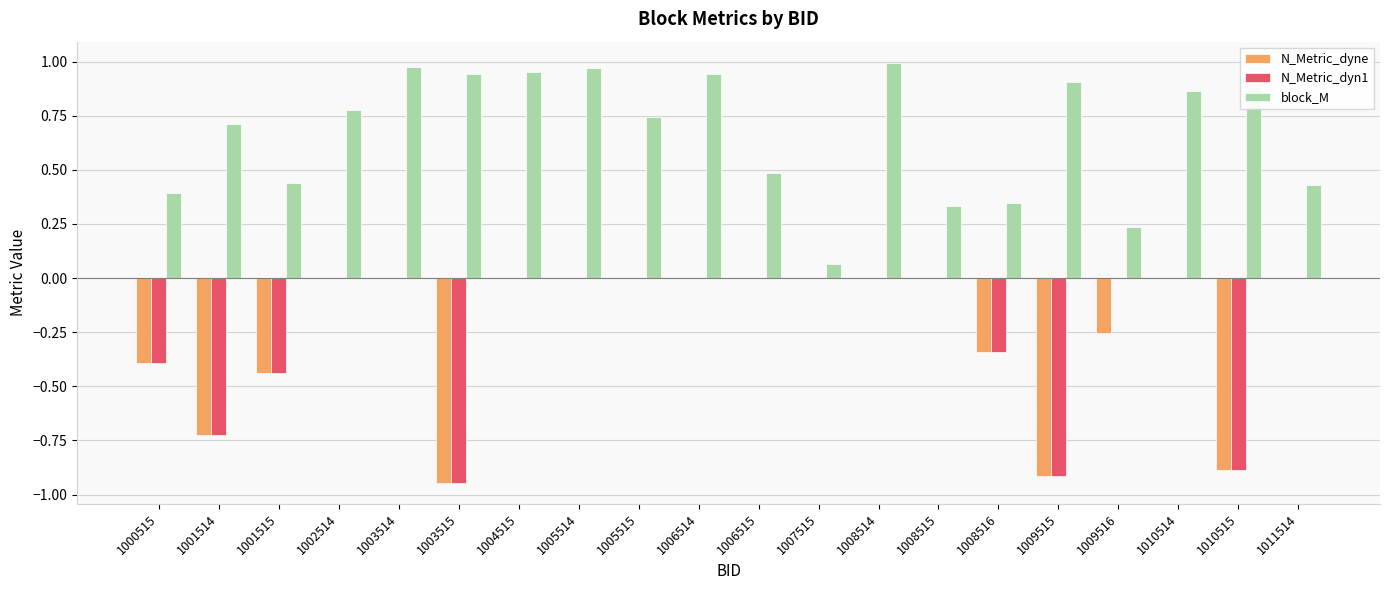

What is the sum of all block_M values?

13.4